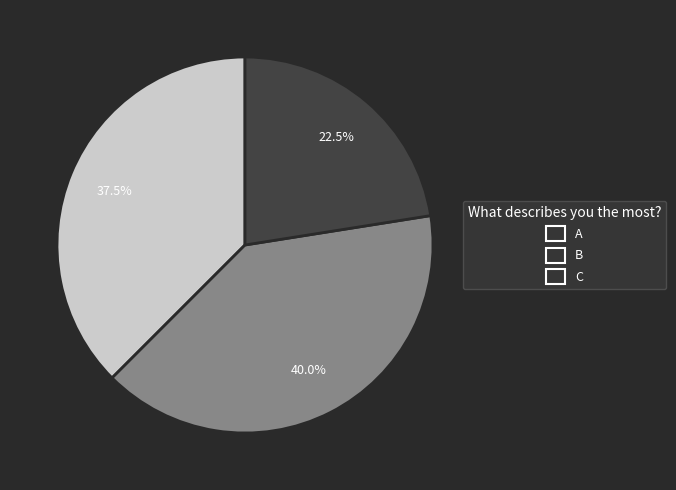

Combined, what portion of the pie is A and C?

60.0%